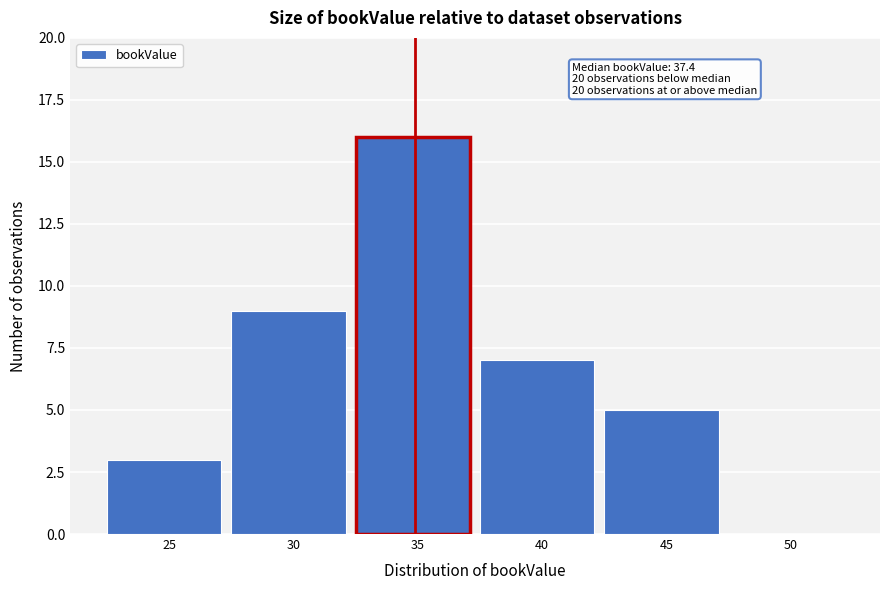

Reading right to left, list all the values displayed in this chart.

50=0	45=5	40=7	35=16	30=9	25=3